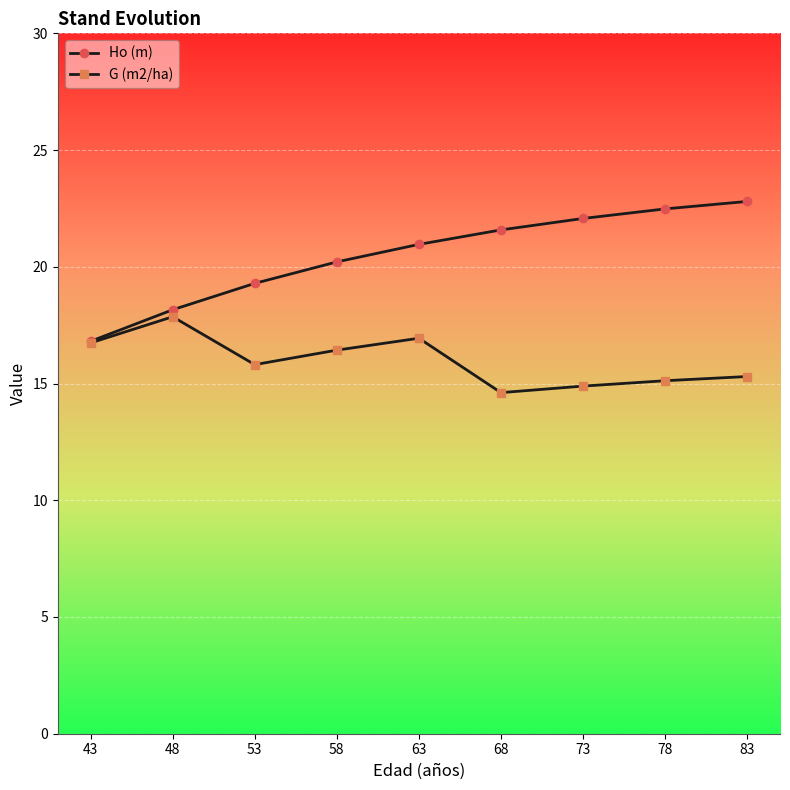

List the series in order of their peak value, lowest first.

G (m2/ha), Ho (m)